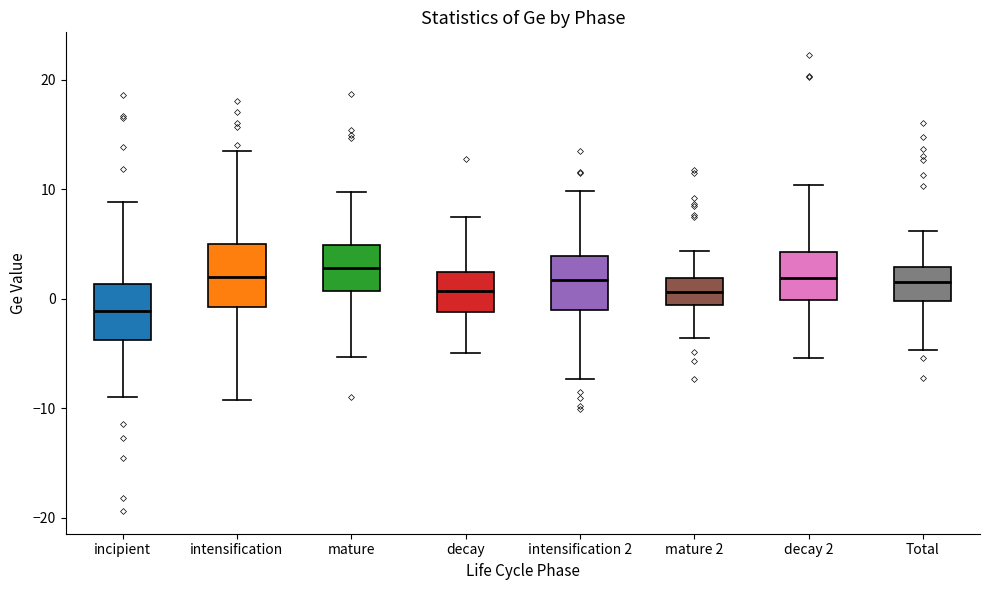

Where is the lower edge of the box for decay 2 on the y-axis? The values are not printed on the chart, so give them approximately, as read against the axis.

0